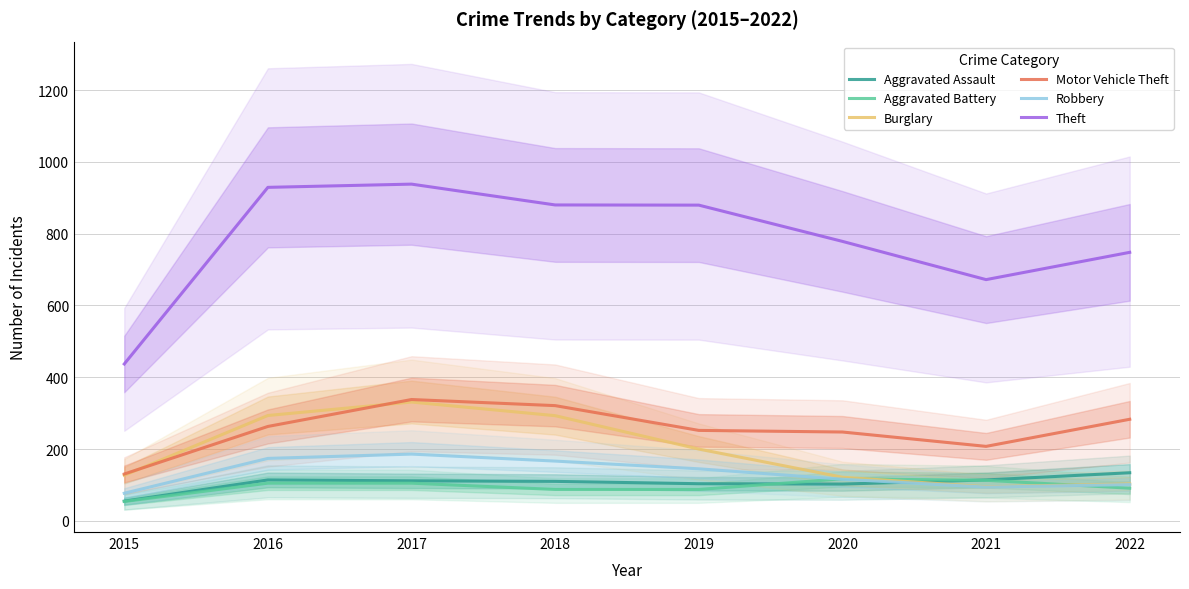

What is the difference between the Burglary values at 2016 and 2018?

0.5